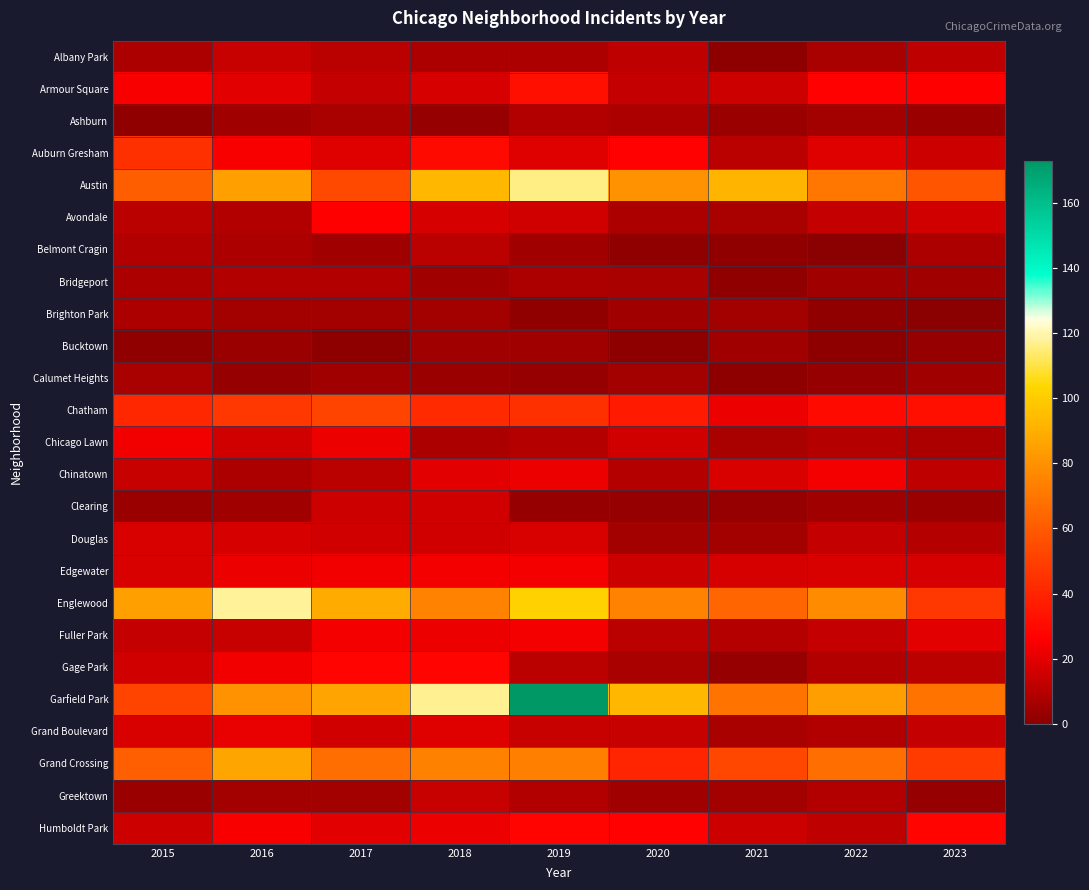

Rank the series by their maximum value, from lowest to highest.

Bucktown, Calumet Heights, Brighton Park, Ashburn, Bridgeport, Belmont Cragin, Albany Park, Greektown, Clearing, Douglas, Grand Boulevard, Chicago Lawn, Chinatown, Edgewater, Fuller Park, Avondale, Gage Park, Humboldt Park, Armour Square, Auburn Gresham, Chatham, Grand Crossing, Austin, Englewood, Garfield Park